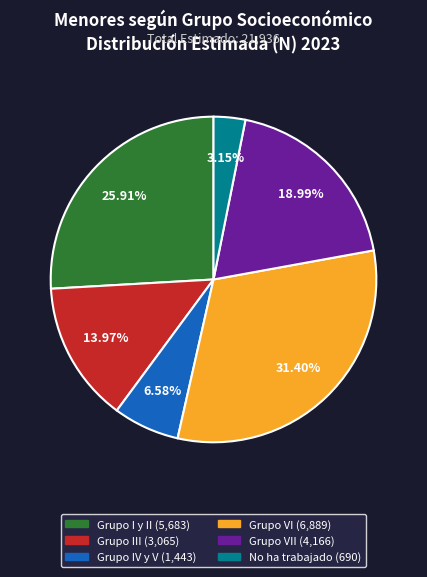

Is there any slice that represents more than half of the pie?

No